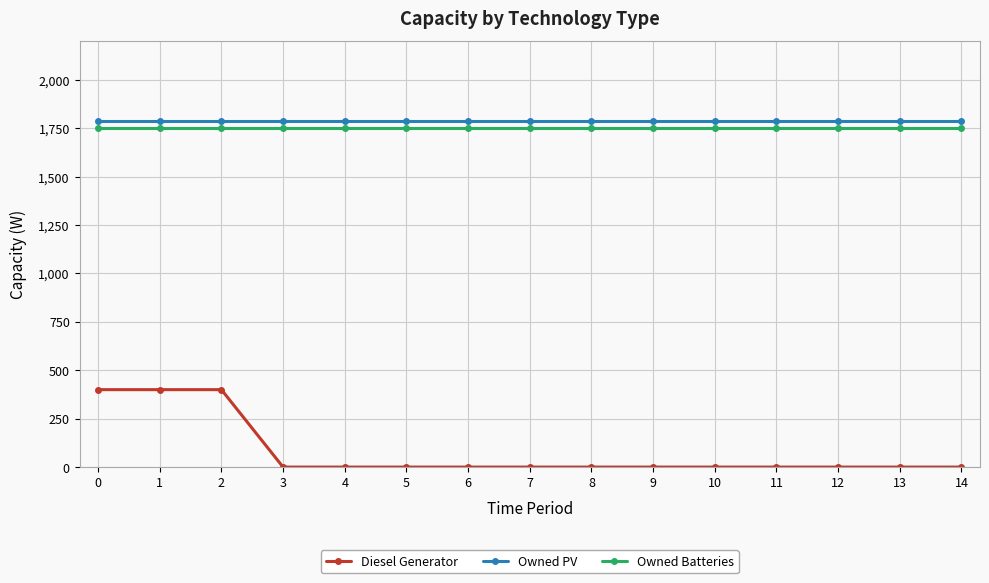

Count the Owned Batteries values in the range 1749 to 1750.

15